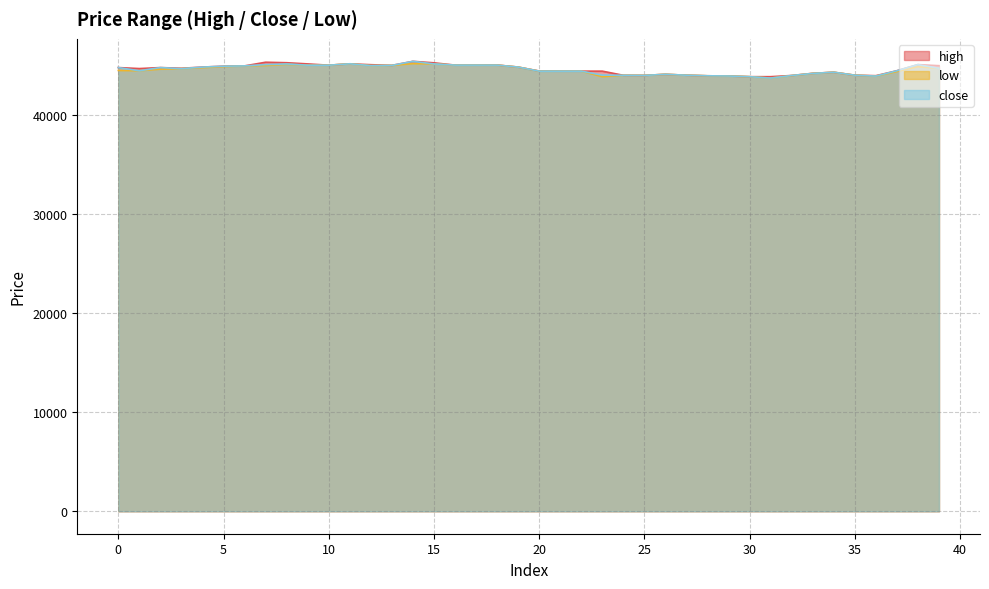

In low, how many points are lower than both neighbors (excluding endpoints)?

6